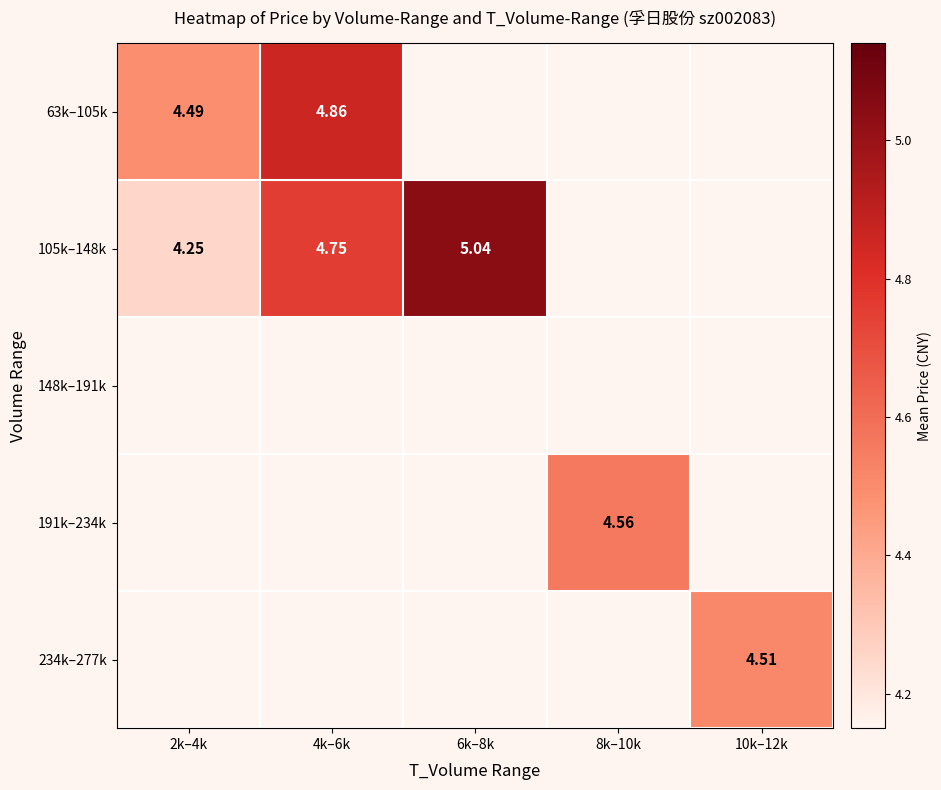

Which has a higher value, 2k–4k or 6k–8k?

6k–8k